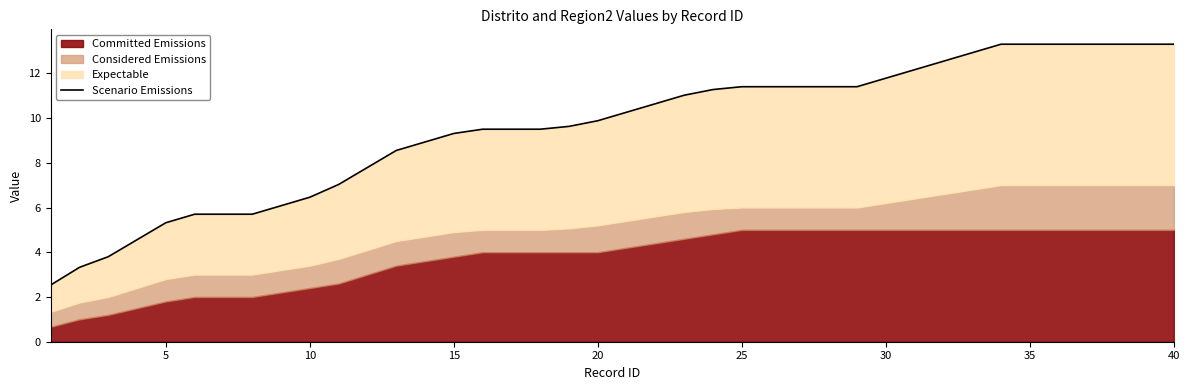

The chart shows a value of 19.8 at 38. True or false?

False